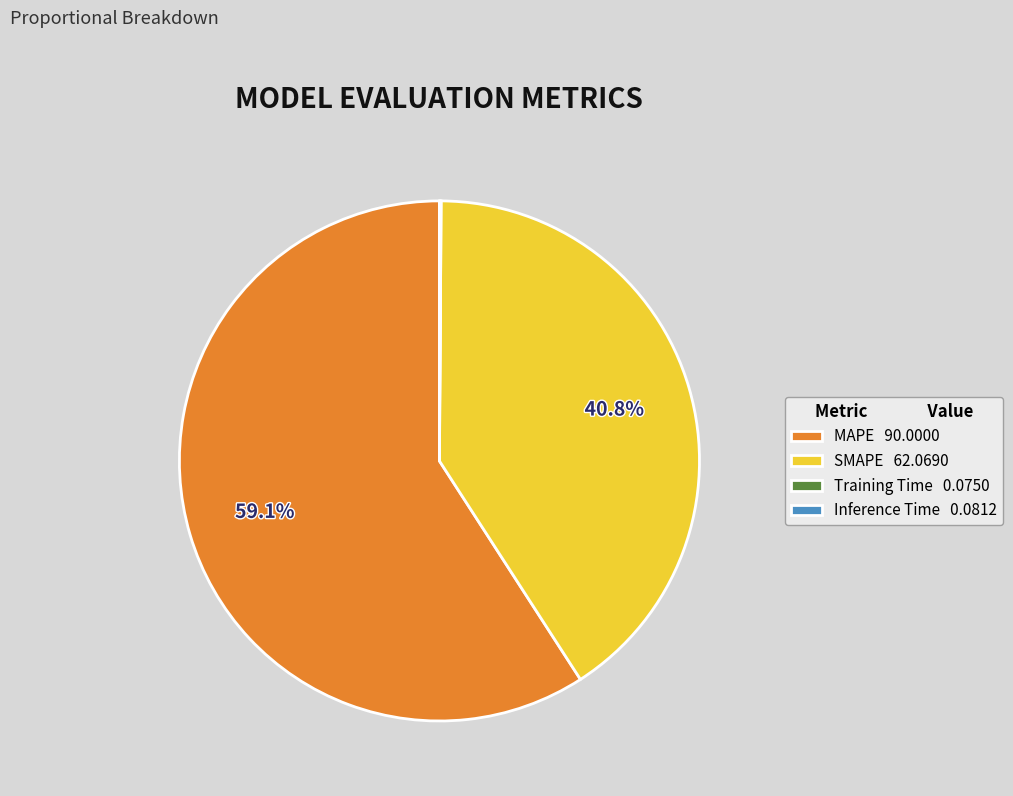

Is SMAPE the majority of the pie?

No